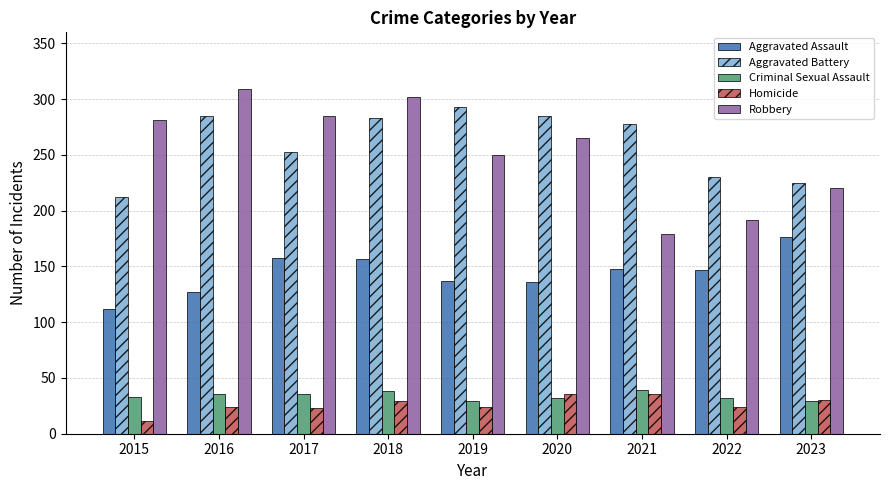

Which series has the widest spread of values?

Robbery